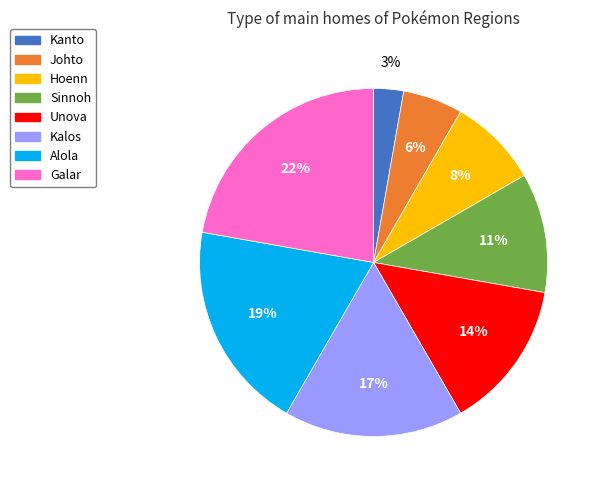

To the nearest percent, what percentage of the pie is Johto?

6%